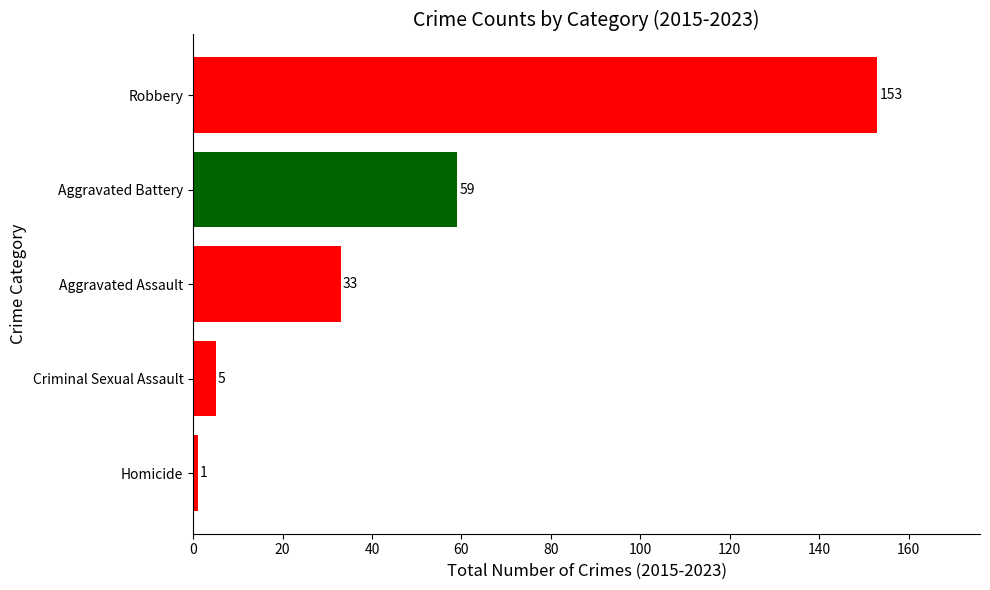

Count the number of categories in the chart.

5